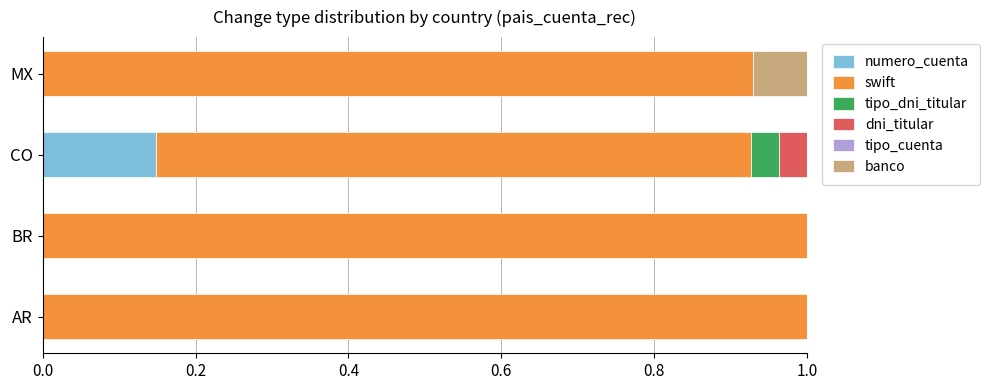

What is the total value across all series at MX?

1.0